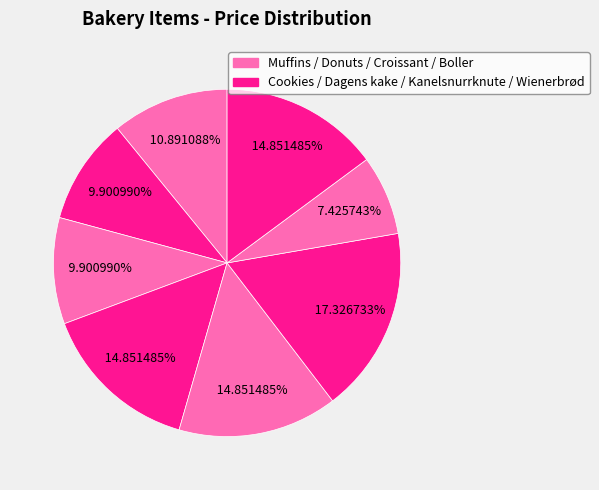

How many segments does this pie chart have?

8